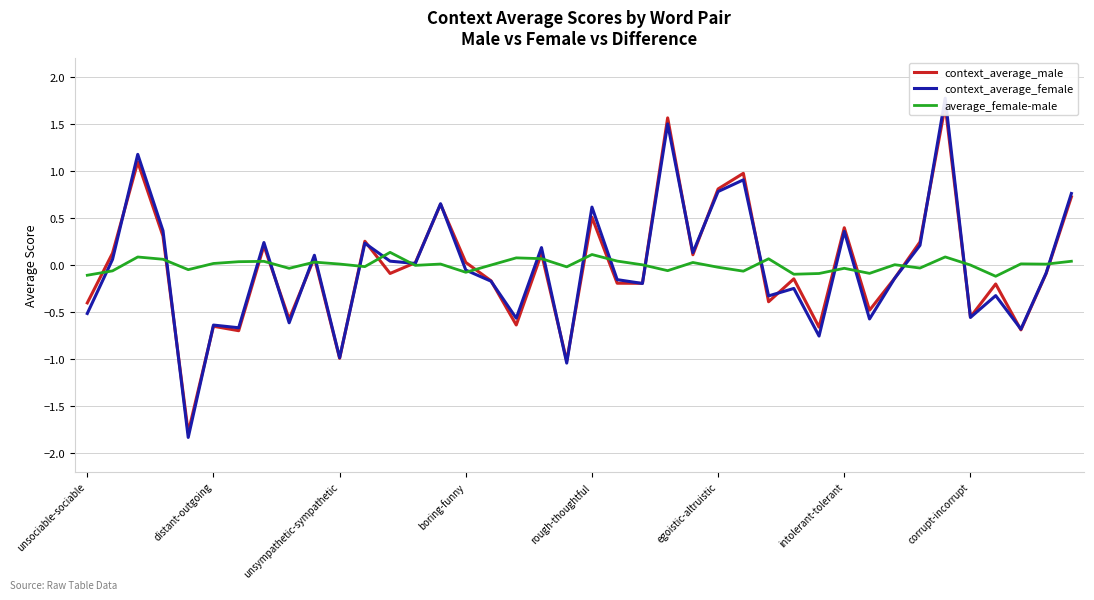

At rough-thoughtful, list the series in order from largest to smallest.

context_average_female, context_average_male, average_female-male